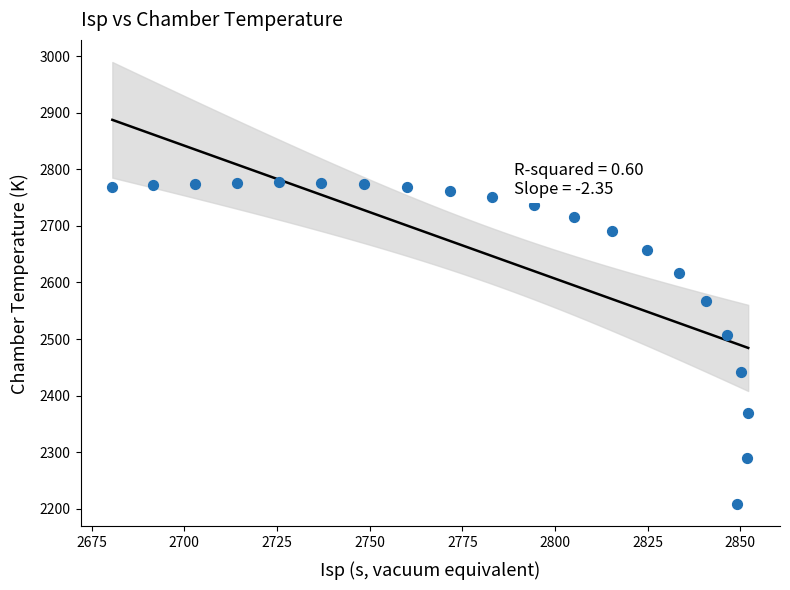

What Y value in the scatter plot is closest to 2492?

2507.8